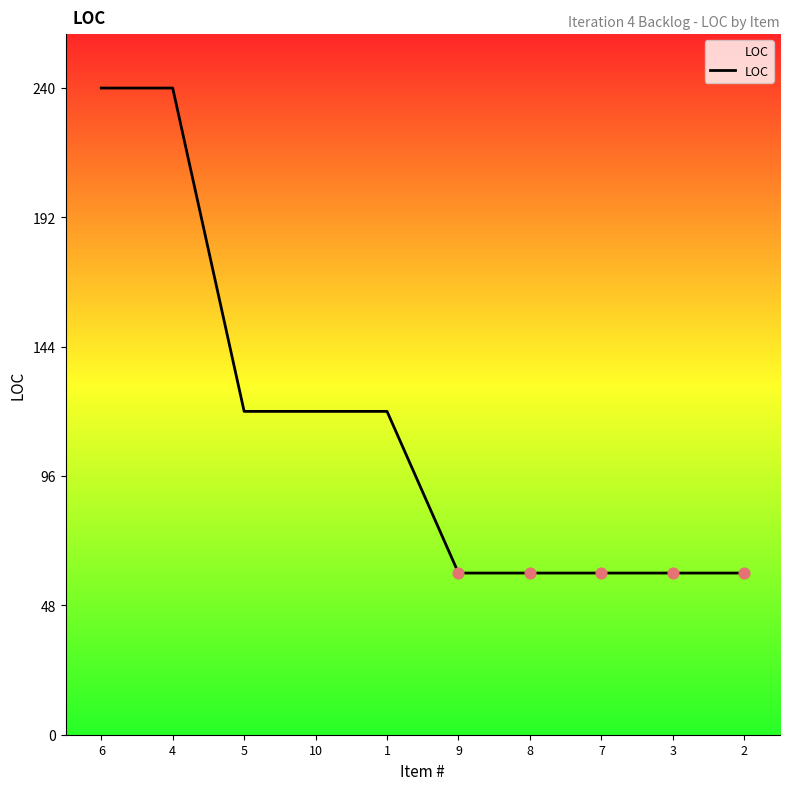

Approximately how many times larger is the value at 2 compared to 1?

0.5